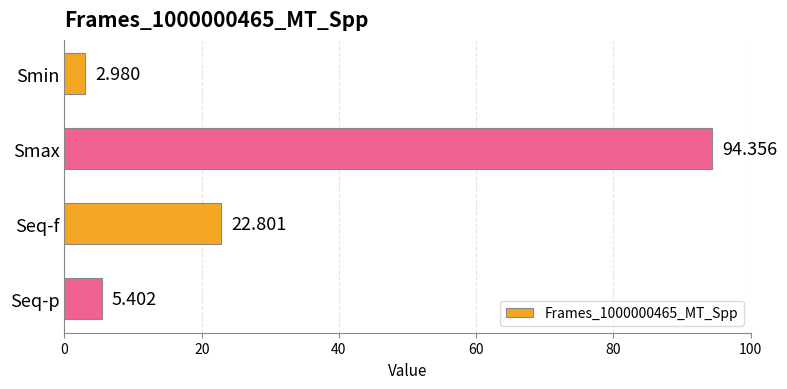

What is the difference between the maximum and second lowest values?

89.0